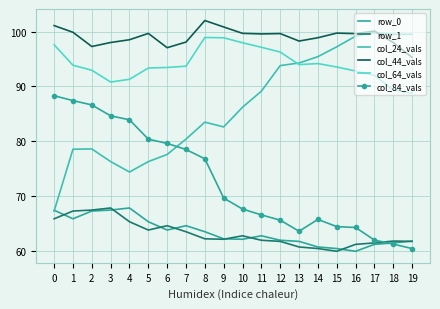

Between which two adjacent categories do col_24_vals and col_84_vals first intersect?

6 and 7